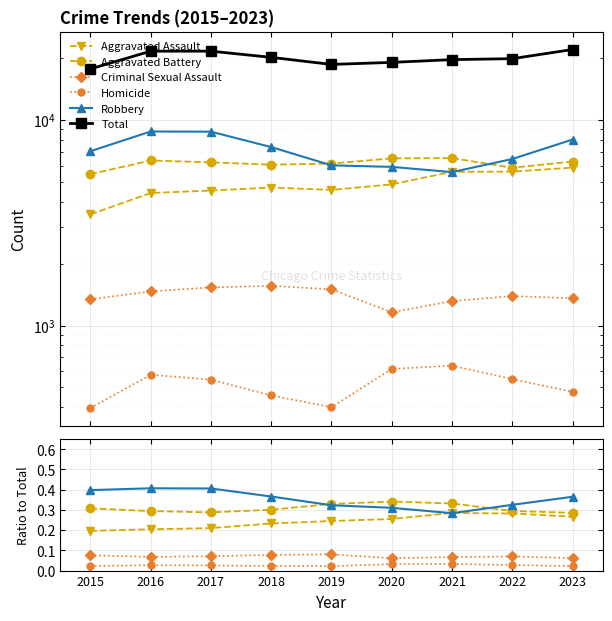

At which category does Aggravated Battery reach its first local peak?

2020